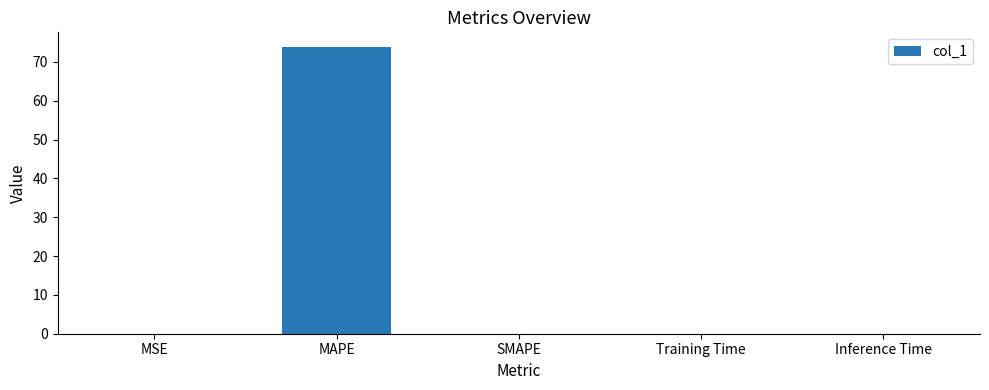

What is the maximum value shown in the chart?

73.9